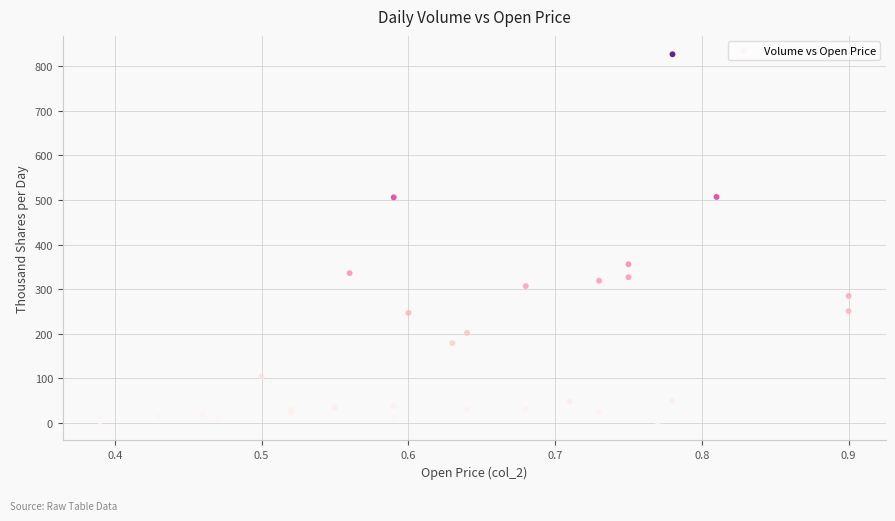

What Y value in the scatter plot is closest to 414?

356